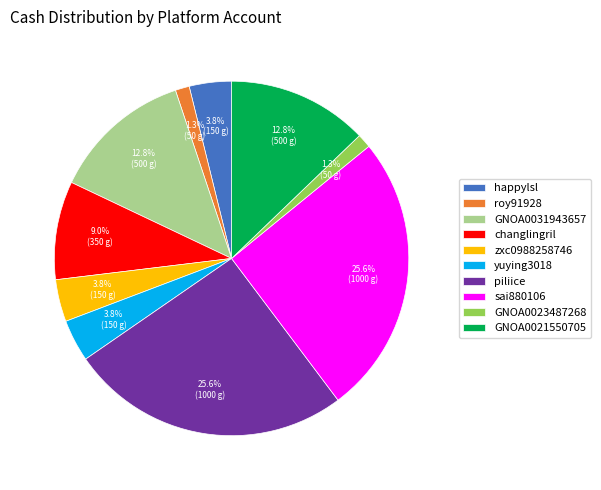

Which has a higher value, roy91928 or sai880106?

sai880106